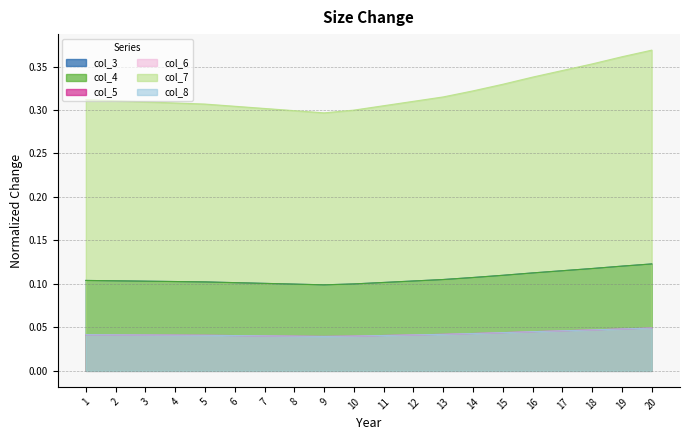

At which category does the chart reach its peak across all series?

20